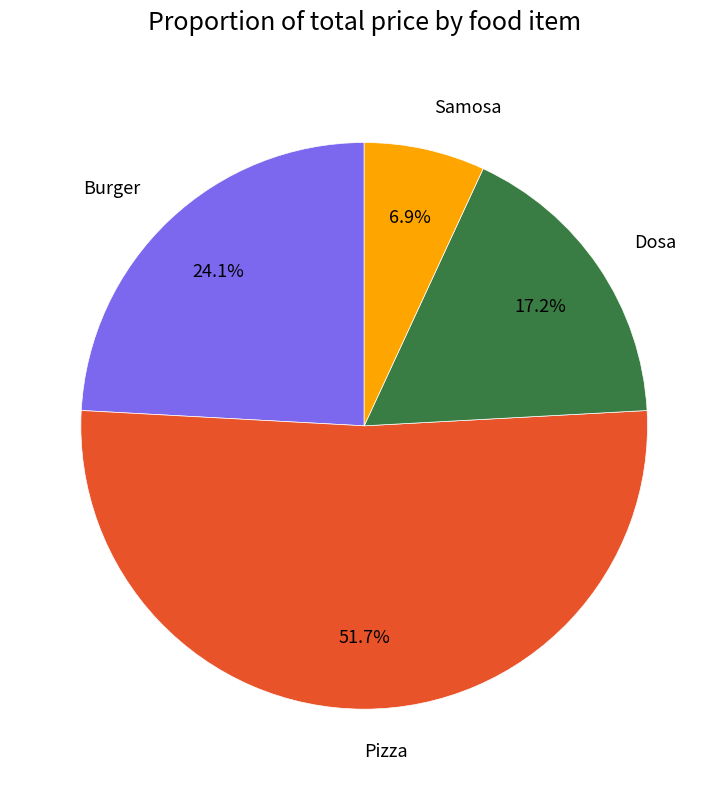

Is the sum of Burger and Samosa greater than half?

No